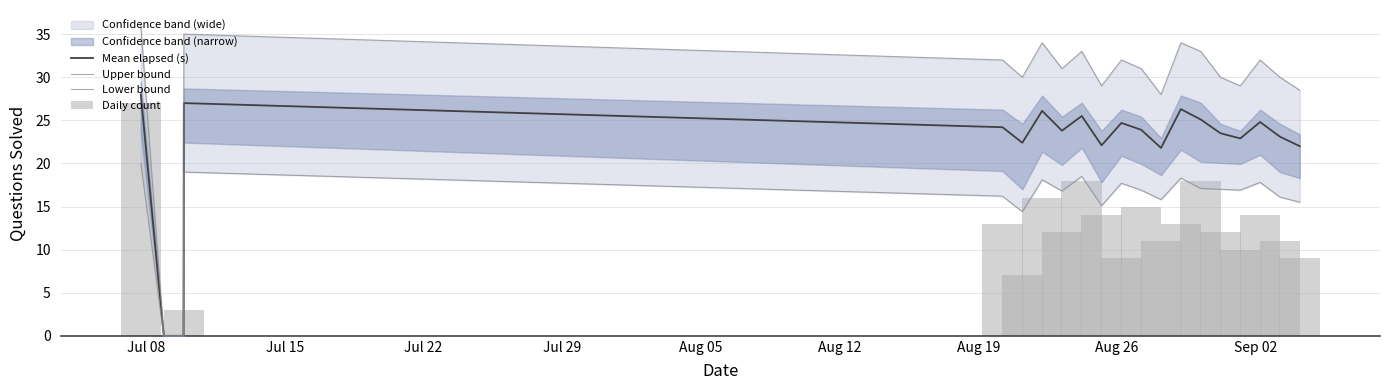

Rank the series by their maximum value, from highest to lowest.

Upper bound, Mean elapsed (s), Daily count, Lower bound